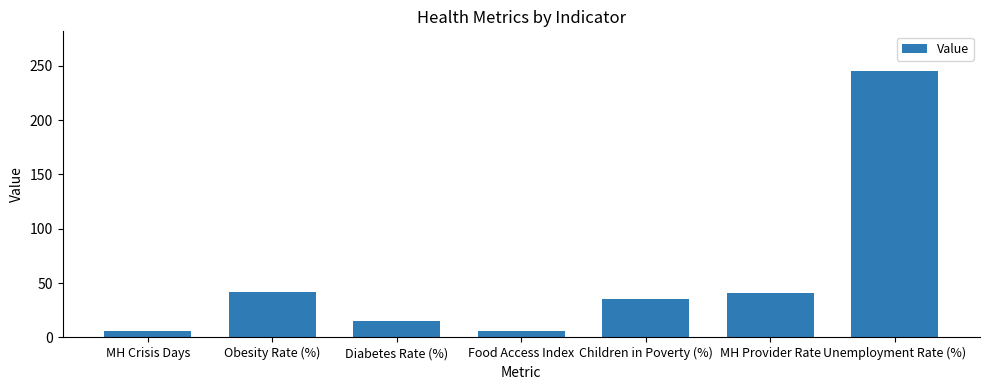

How many bars are there in total?

7